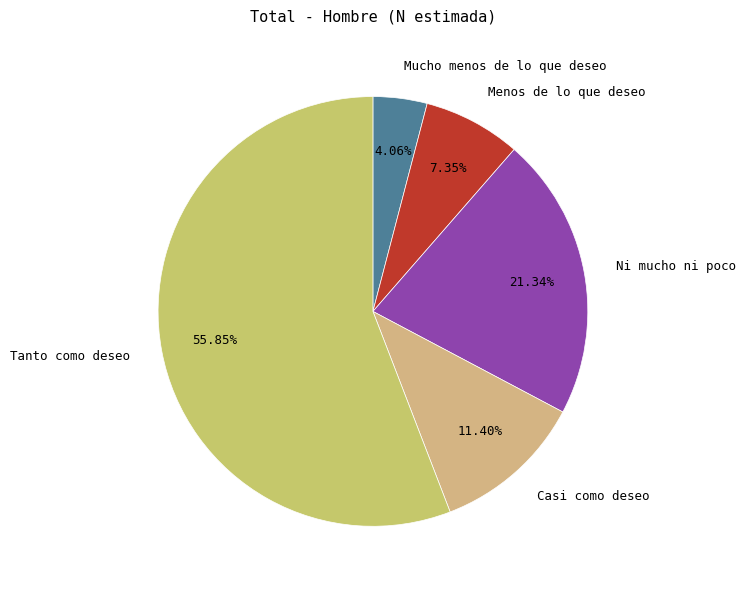

How many segments does this pie chart have?

5